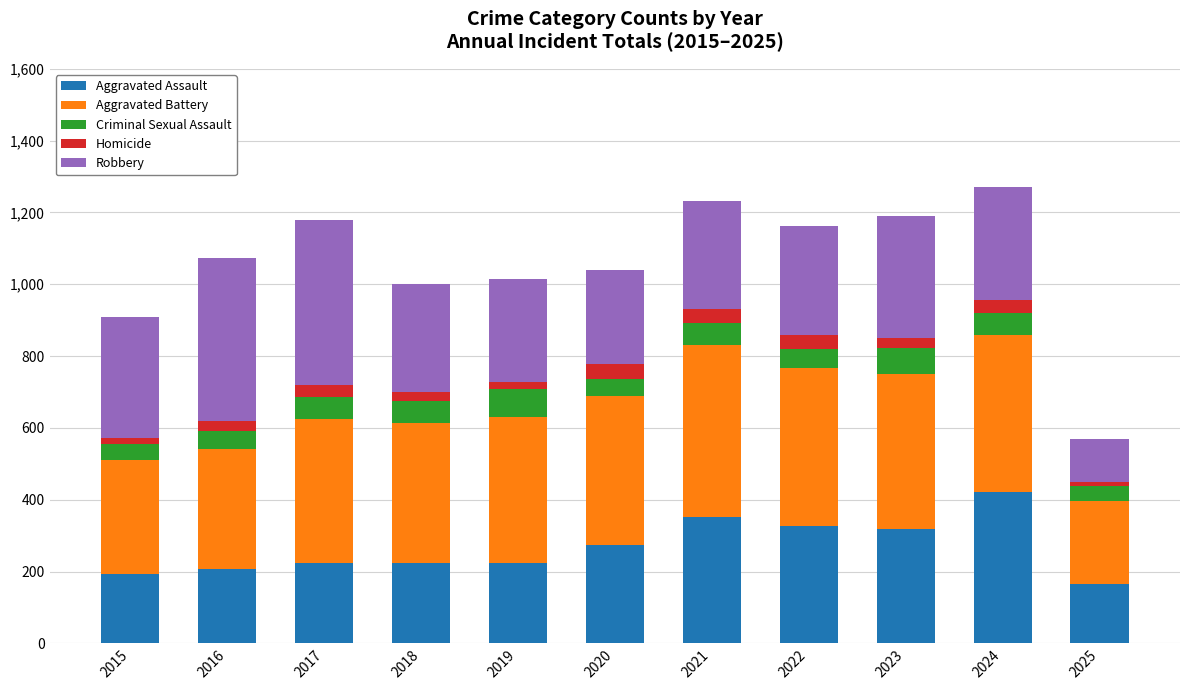

What are all the series names shown in the legend?

Aggravated Assault, Aggravated Battery, Criminal Sexual Assault, Homicide, Robbery